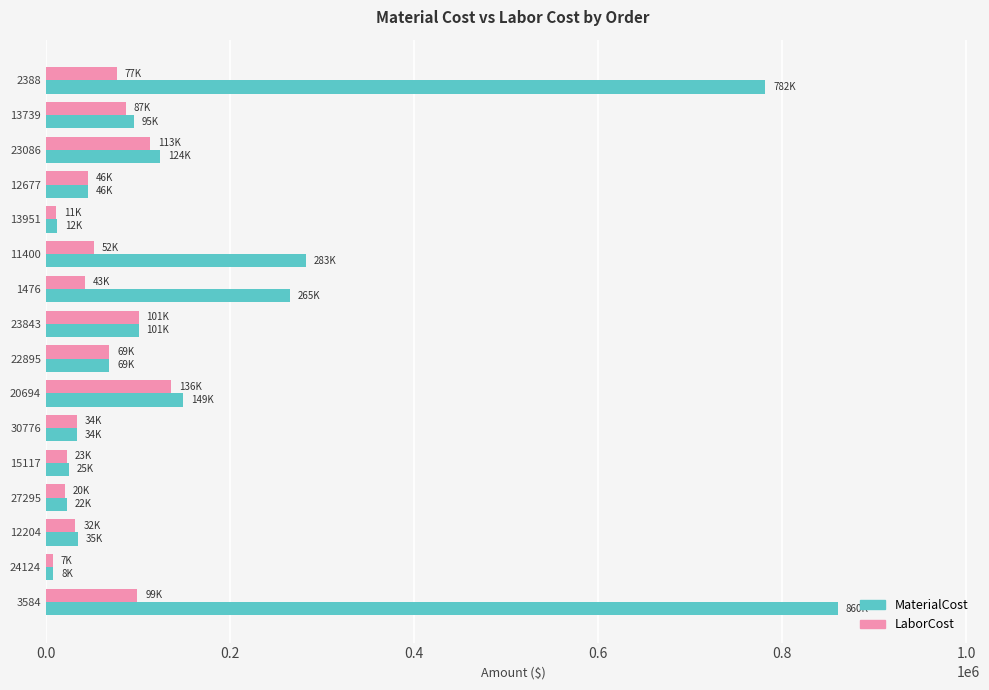

What is the greatest value displayed?

860145.0